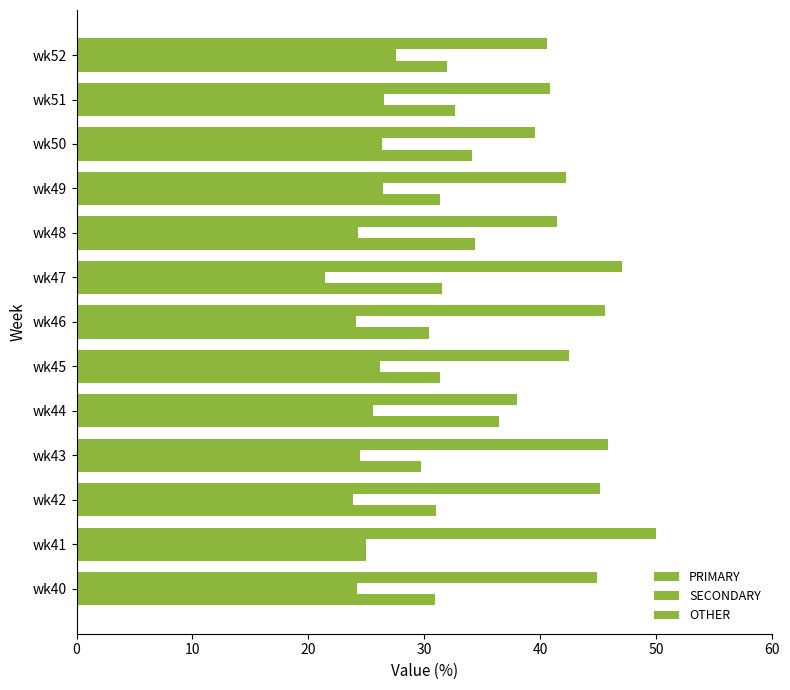

How many series are shown in this chart?

3